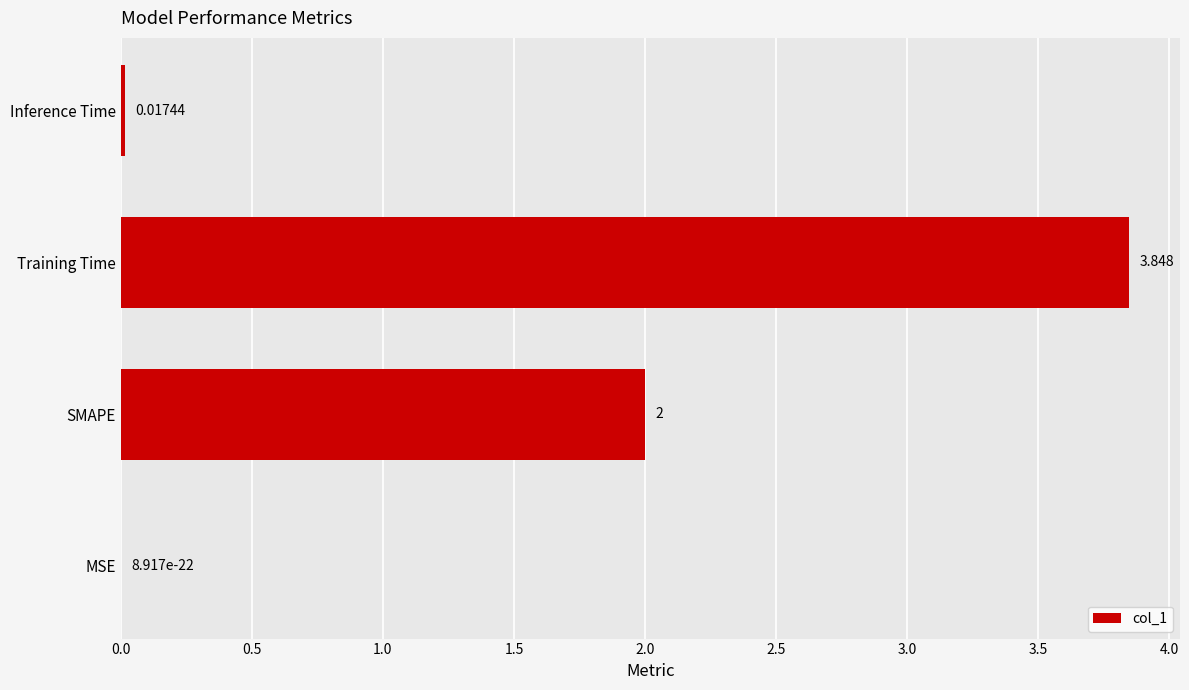

Which category has the highest value across all series?

Training Time